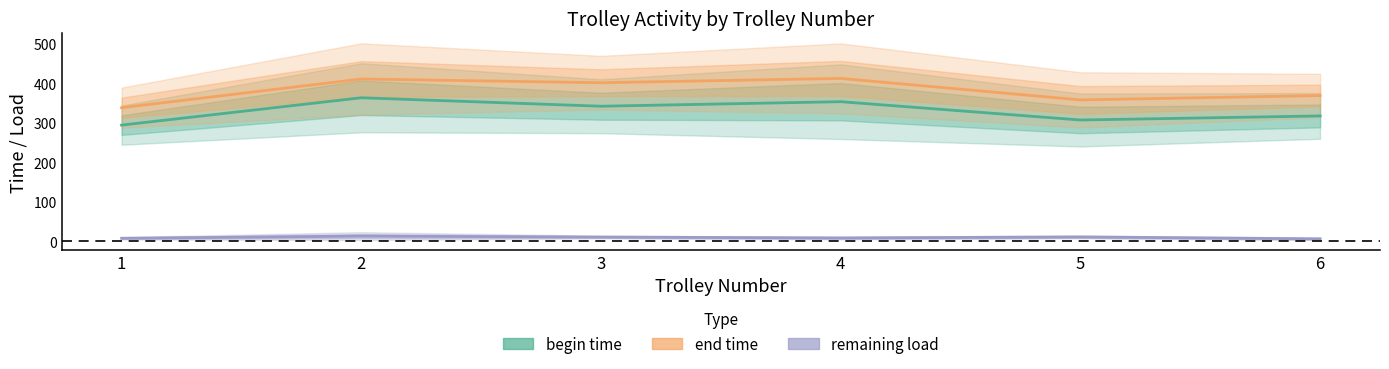

What is the difference between the maximum and minimum values in the end time series?

74.0